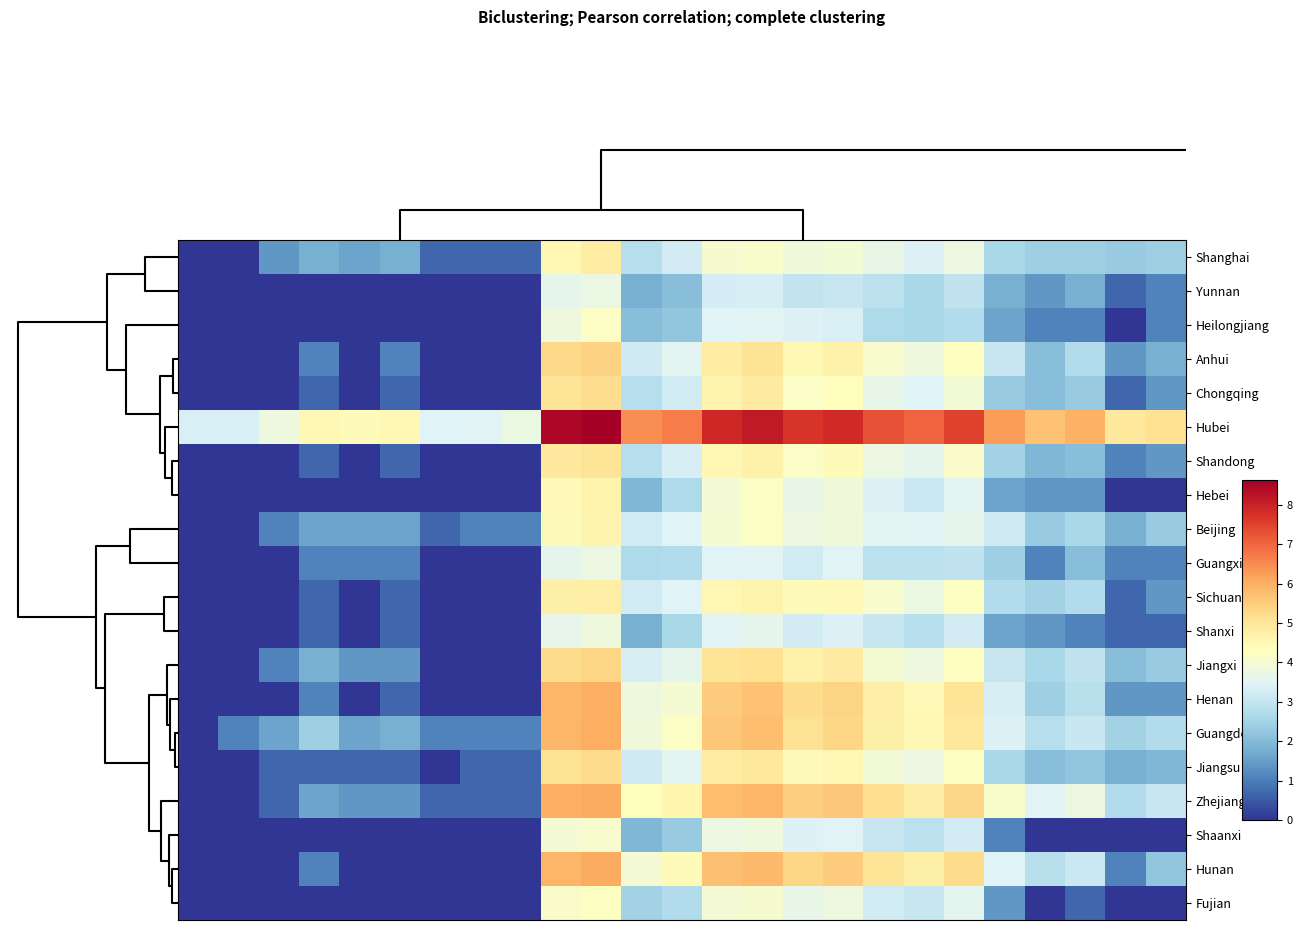

Count the number of categories in the chart.

25